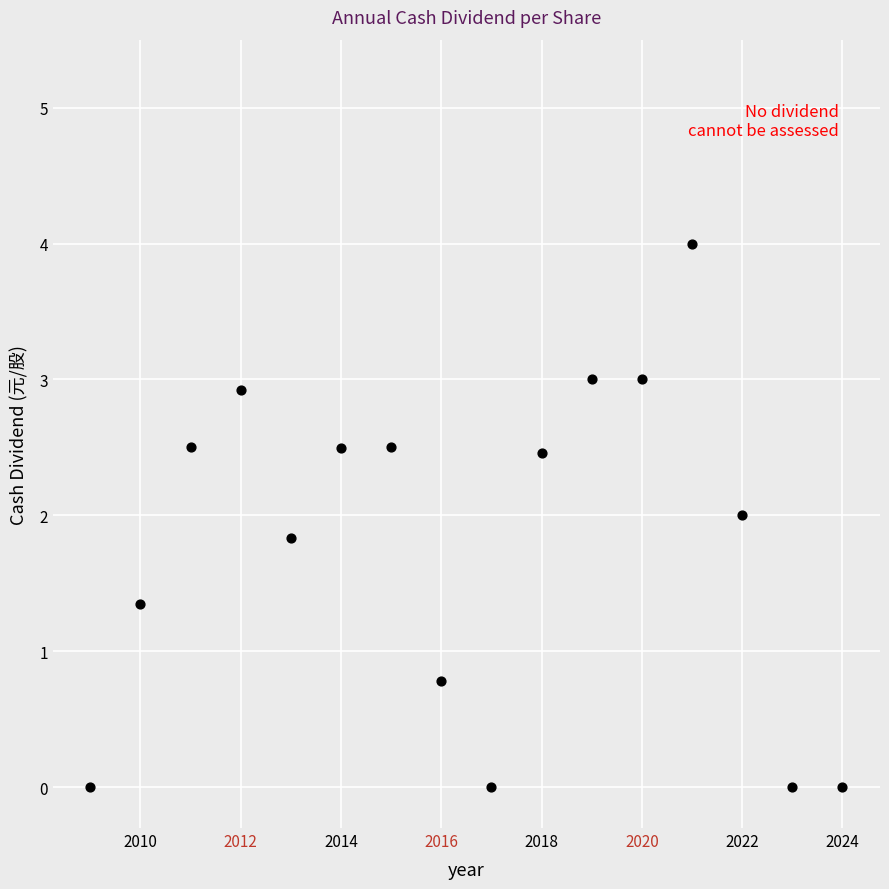

What is the range of X values (max minus min)?

15.0